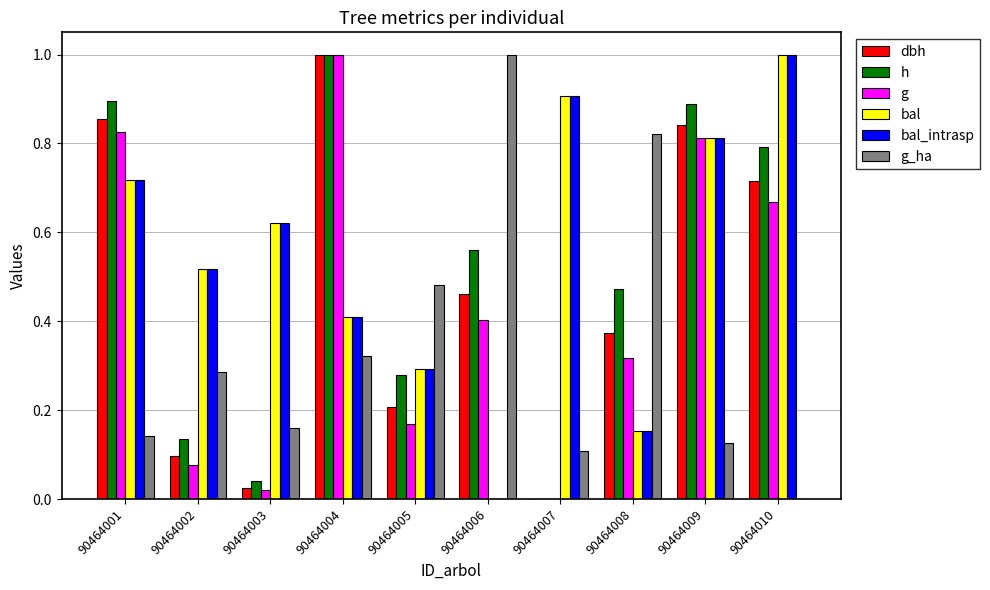

What is the sum of all g_ha values?

3.4